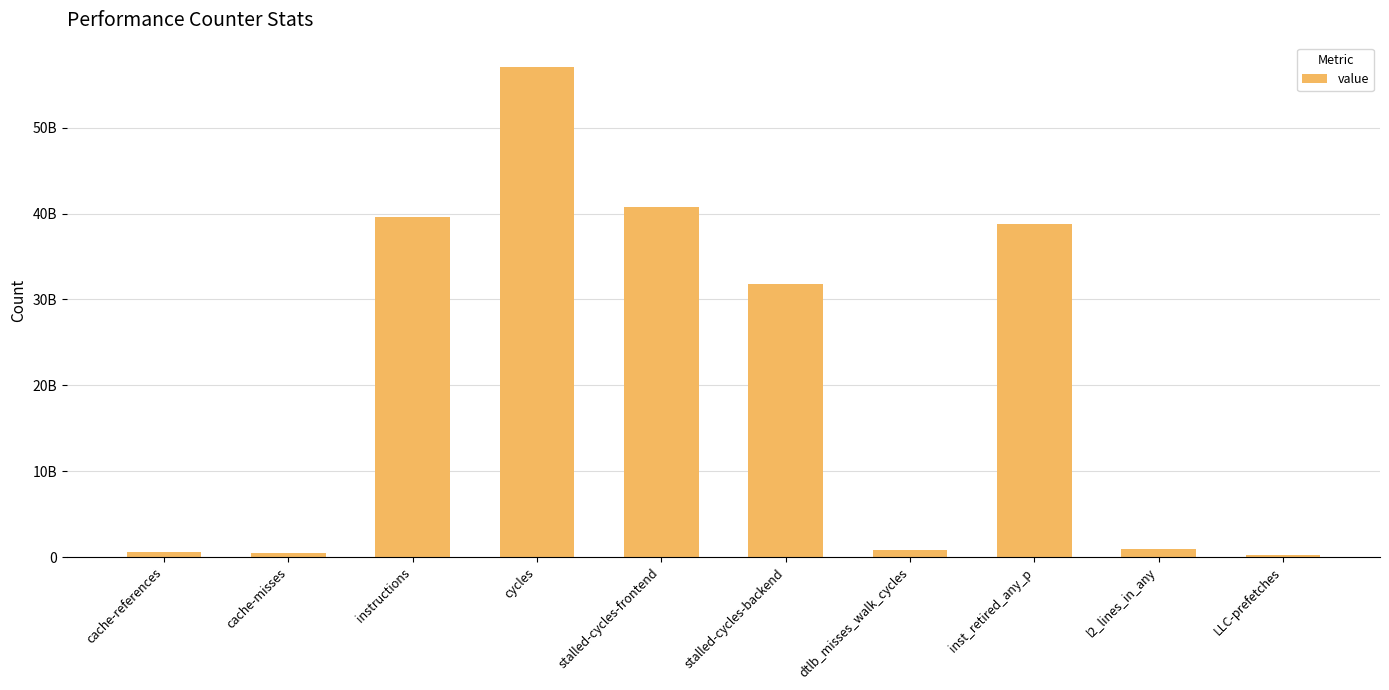

What position from the right is cache-misses?

9